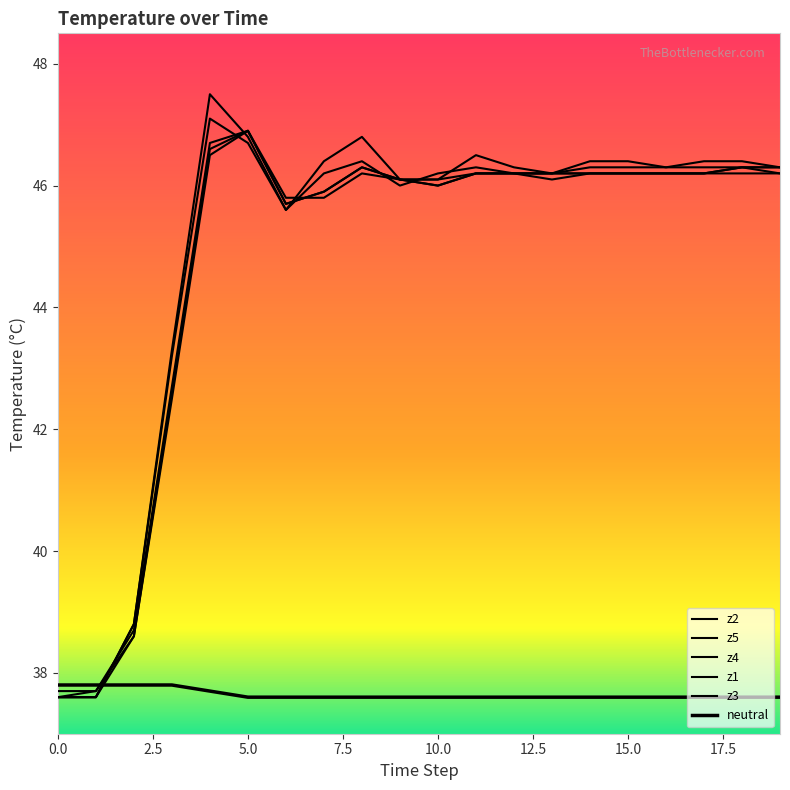

How many lines are shown in the chart?

6